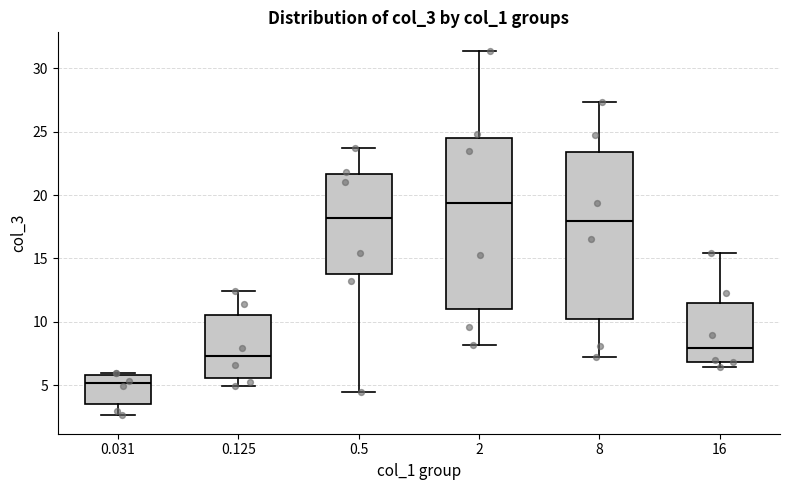

Reading left to right, read every box against the y-axis: the position of its median line, the range the box covers, and the ends of its whiskers. The values are not printed on the chart, so give them approximately, as read against the axis.

0.031: median 5.0, box 3.5 to 6.0, whiskers 2.5 to 6.0 (just above the box's upper edge)
0.125: median 7.5, box 5.5 to 10.5, whiskers 5.0 to 12.5
0.5: median 18.0, box 14.0 to 21.5, whiskers 4.5 to 23.5
2: median 19.5, box 11.0 to 24.5, whiskers 8.0 to 31.5
8: median 18.0, box 10.0 to 23.5, whiskers 7.0 to 27.5
16: median 8.0, box 7.0 to 11.5, whiskers 6.5 to 15.5